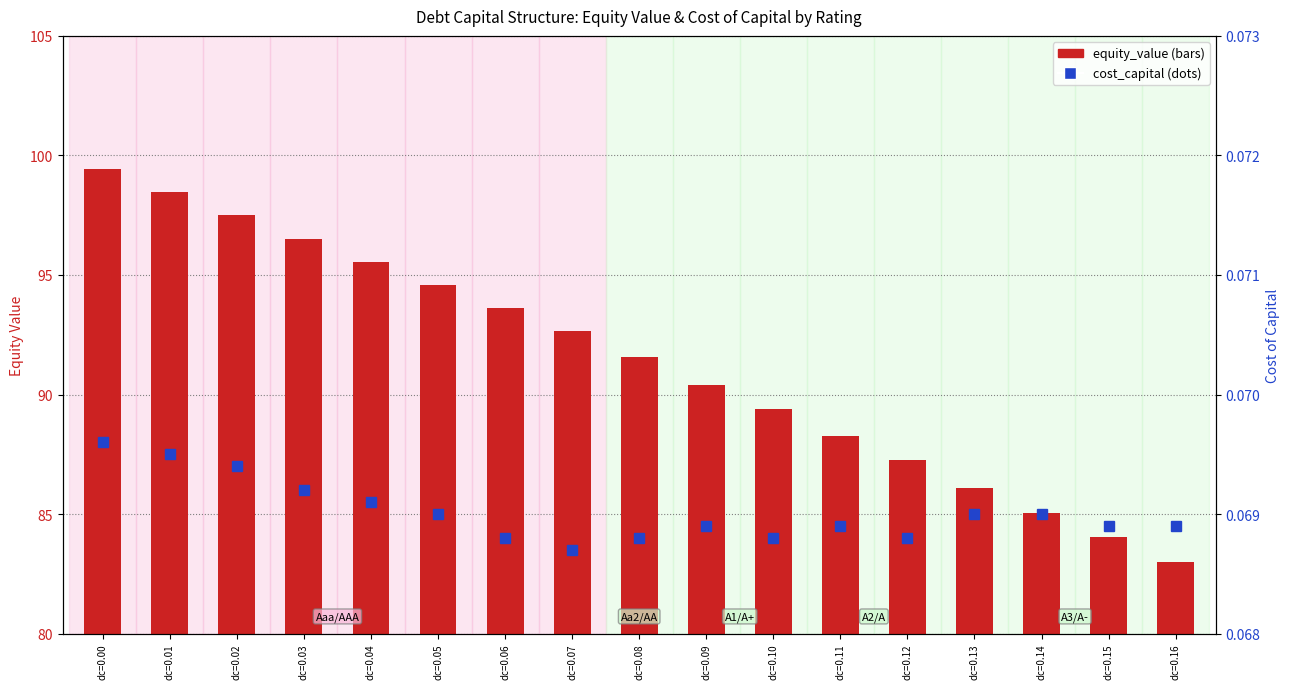

At which category is the sum across all series the highest?

dc=0.00